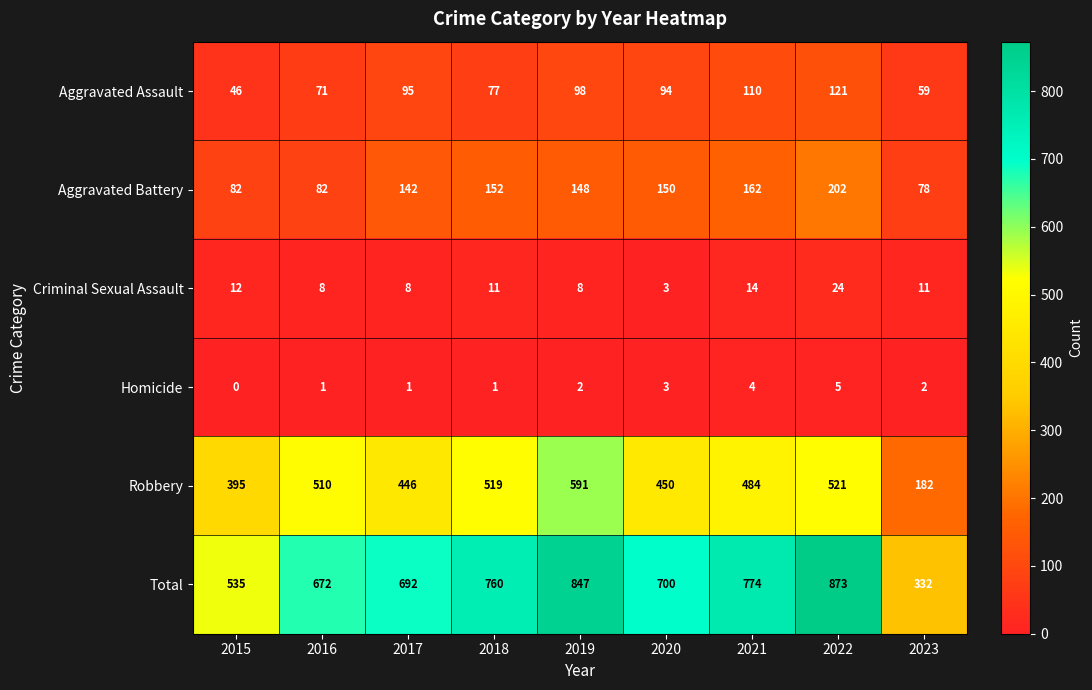

What is the difference between the Aggravated Battery values at 2019 and 2017?

6